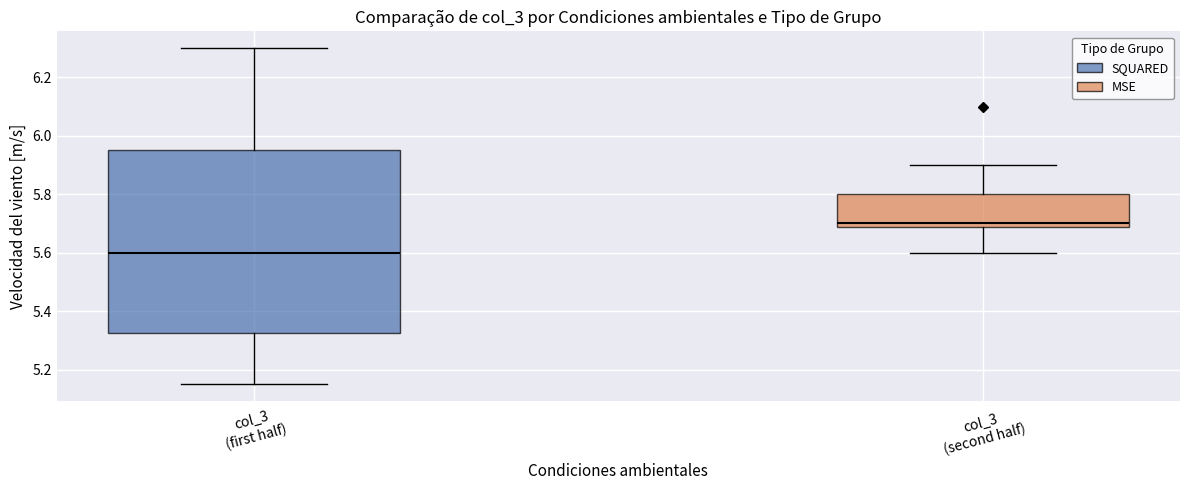

Where does the median line of the box for col_3 (second half) sit on the y-axis? The values are not printed on the chart, so give them approximately, as read against the axis.

5.70